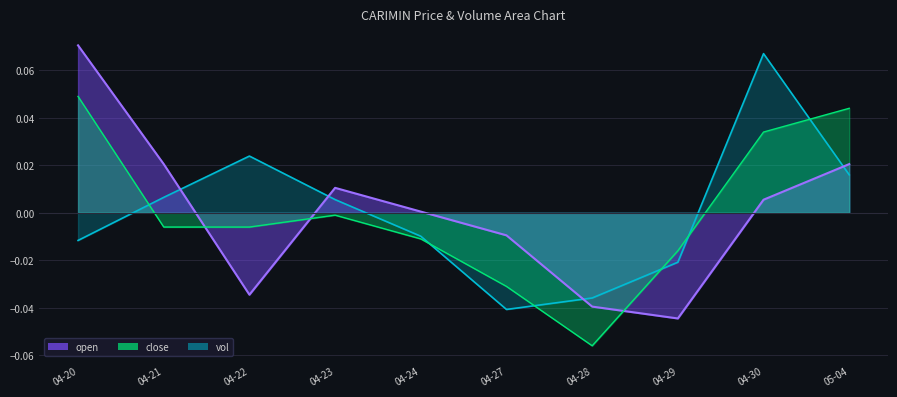

Between 04-20 and 04-22, which series saw the biggest shift?

open